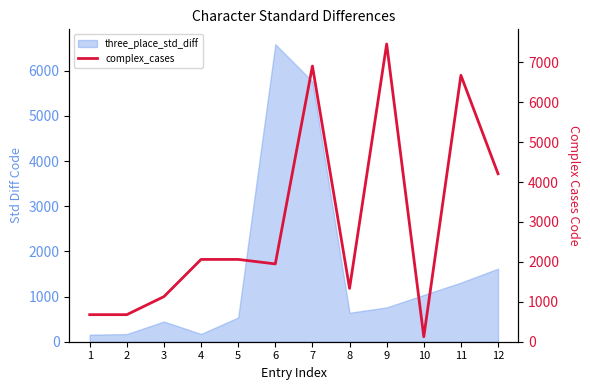

What is the average value?

2939